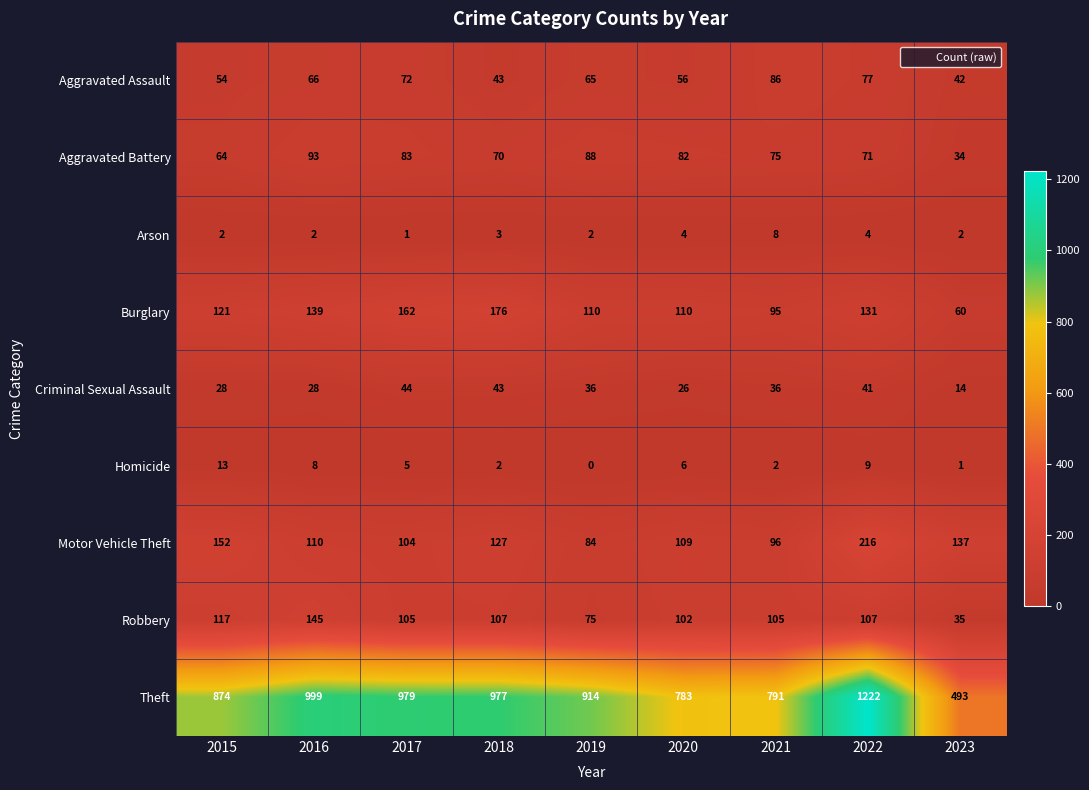

What is the approximate value of Aggravated Assault at 2022, to the nearest 10?

80